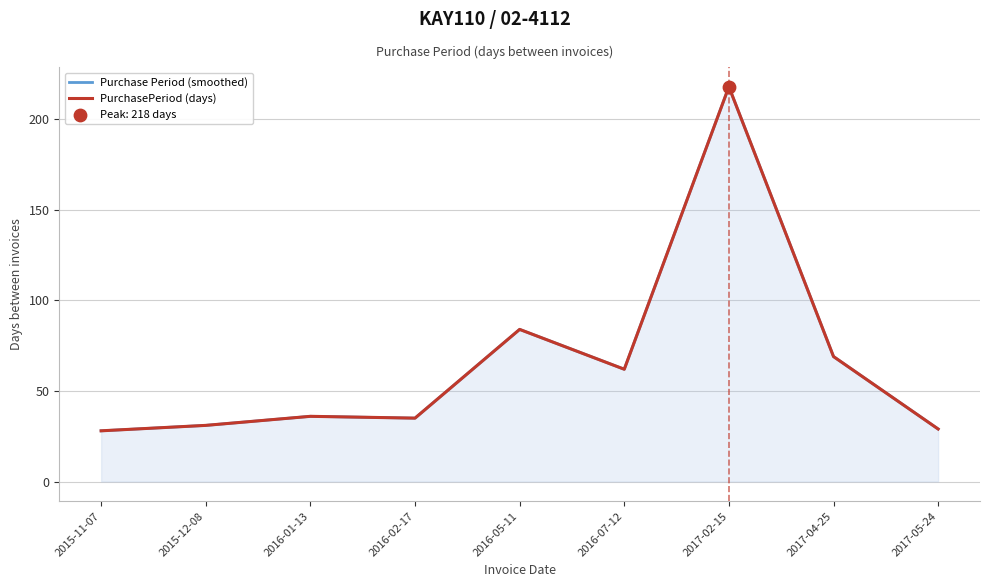

What are all the series names shown in the legend?

Purchase Period (smoothed), PurchasePeriod (days)